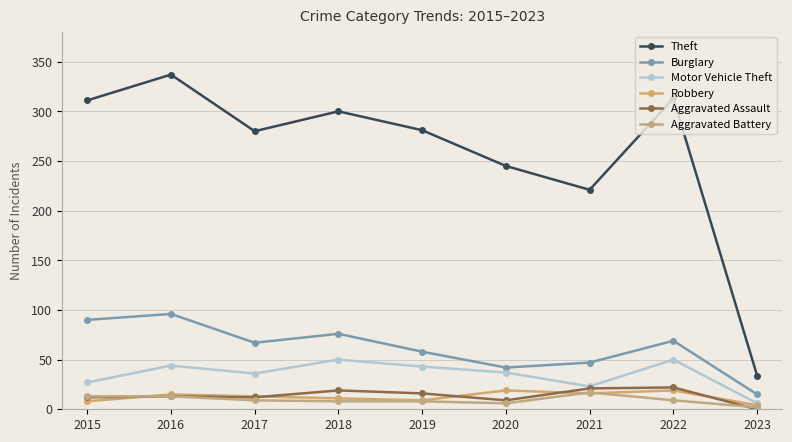

True or false: Aggravated Battery and Theft cross at least once.

False